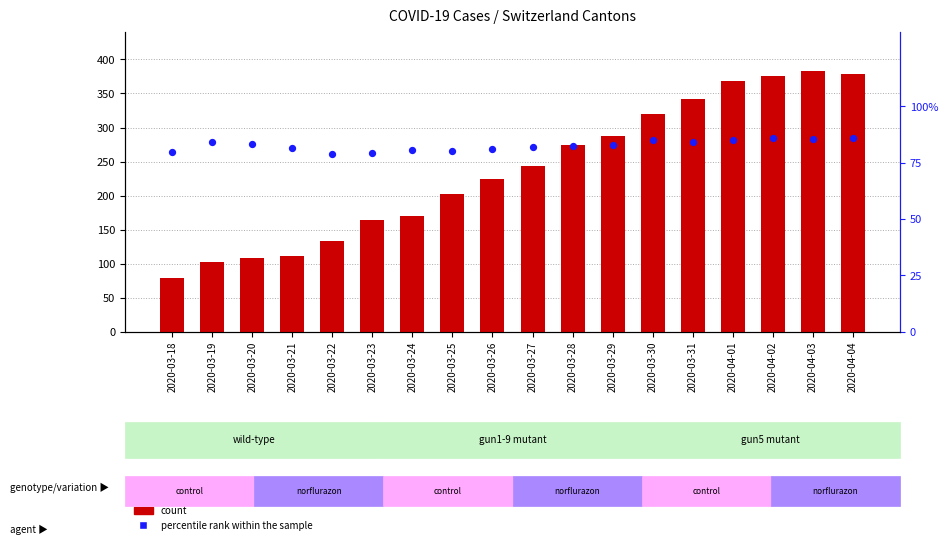

Which series reaches the minimum Y coordinate?

percentile rank within the sample